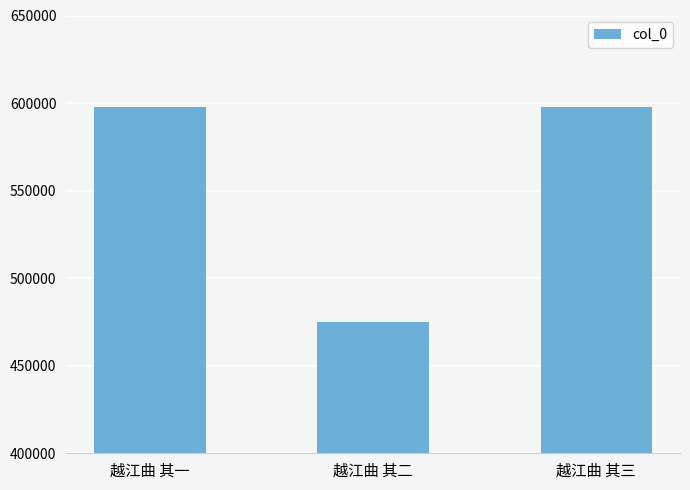

How many values are below 597590?

1